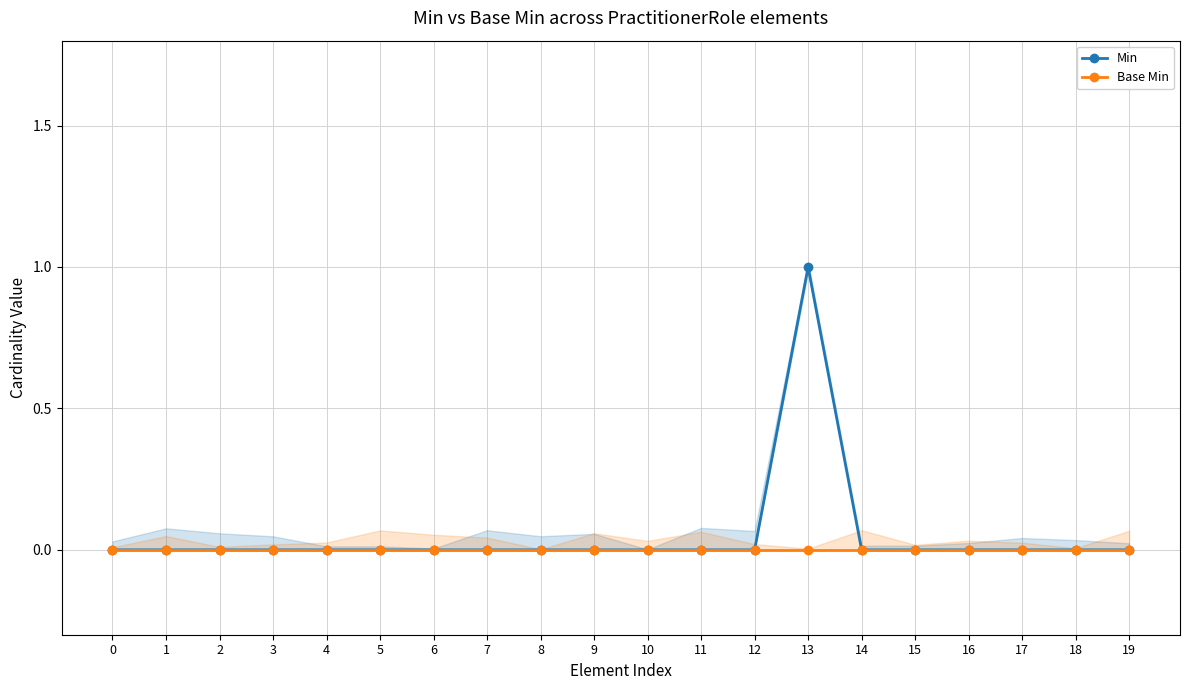

What are all the series names shown in the legend?

Min, Base Min